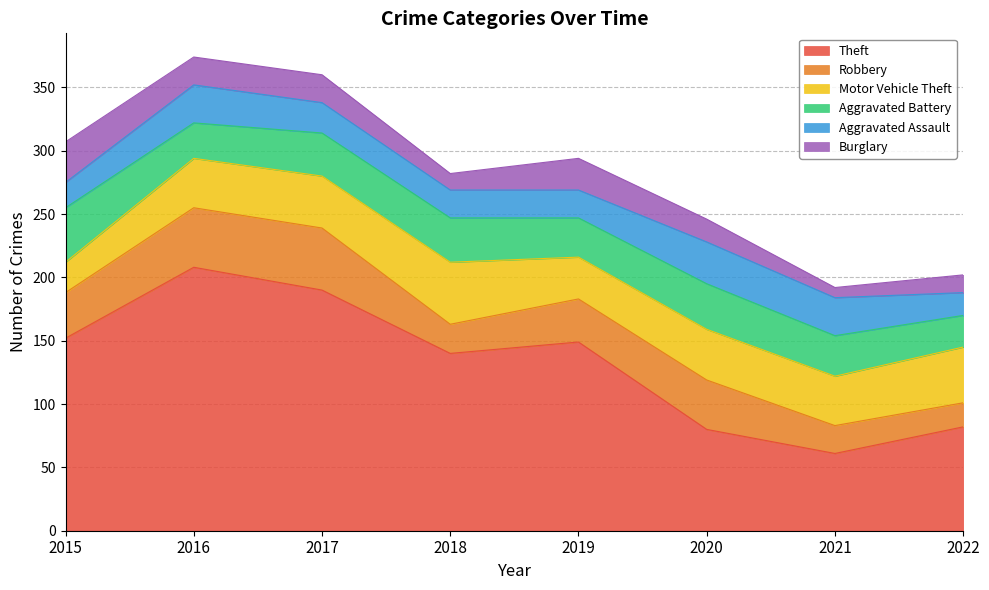

Reading left to right, extract all data points from this chart.

Theft: 152	208	190	140	149	80	61	82
Robbery: 36	47	49	23	34	39	22	19
Motor Vehicle Theft: 24	39	41	49	33	40	39	44
Aggravated Battery: 43	28	34	35	31	36	32	25
Aggravated Assault: 20	30	24	22	22	33	30	18
Burglary: 32	22	22	13	25	18	8	14